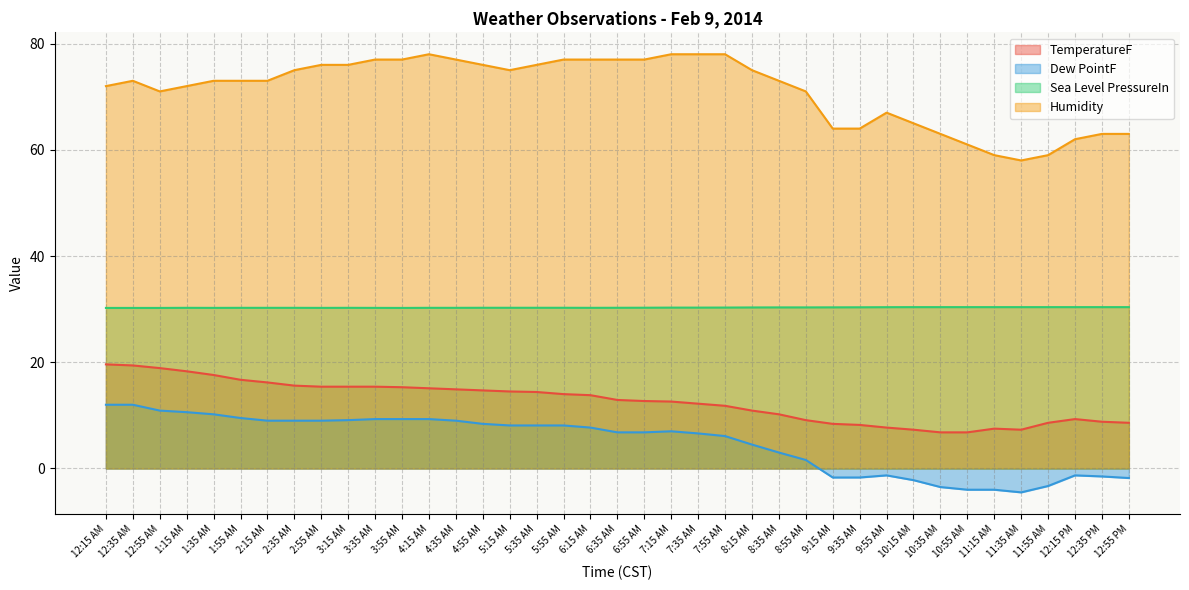

At how many categories does at least one series exceed 56?

39